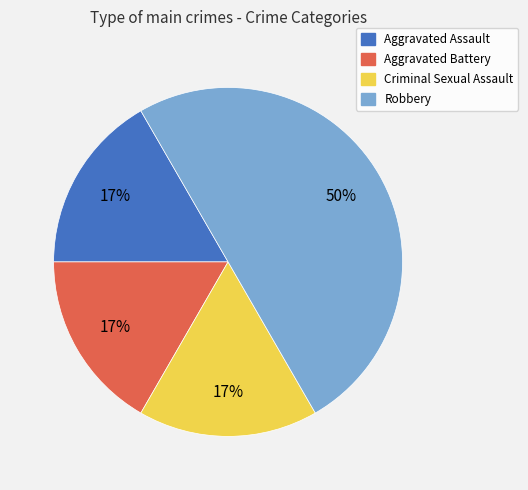

To the nearest percent, what percentage of the pie is Aggravated Assault?

17%